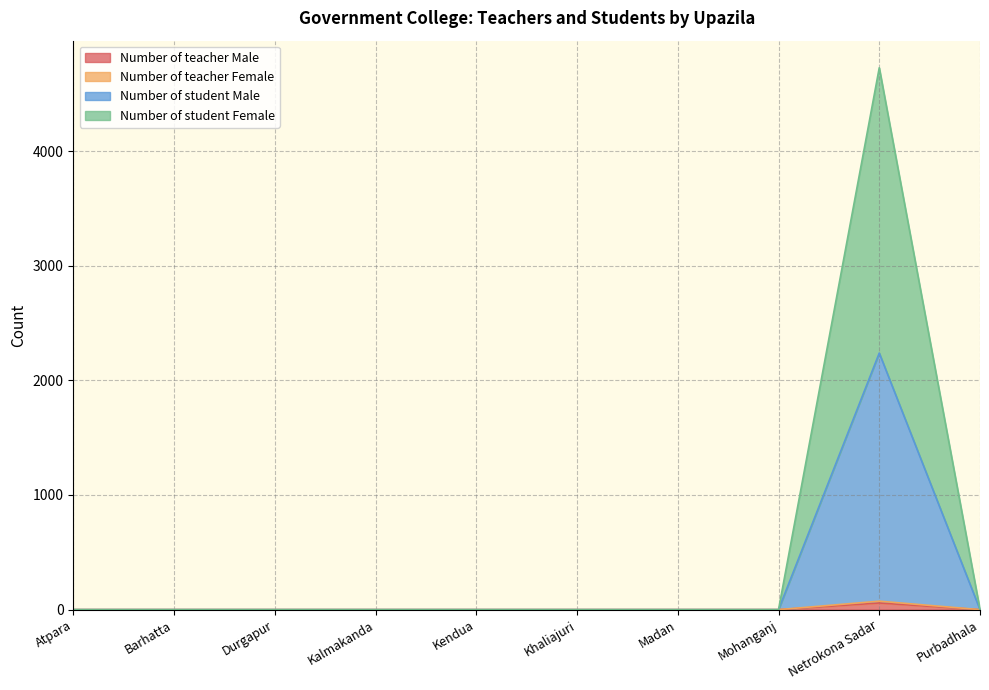

Which series has the largest total across all categories?

Number of student Female